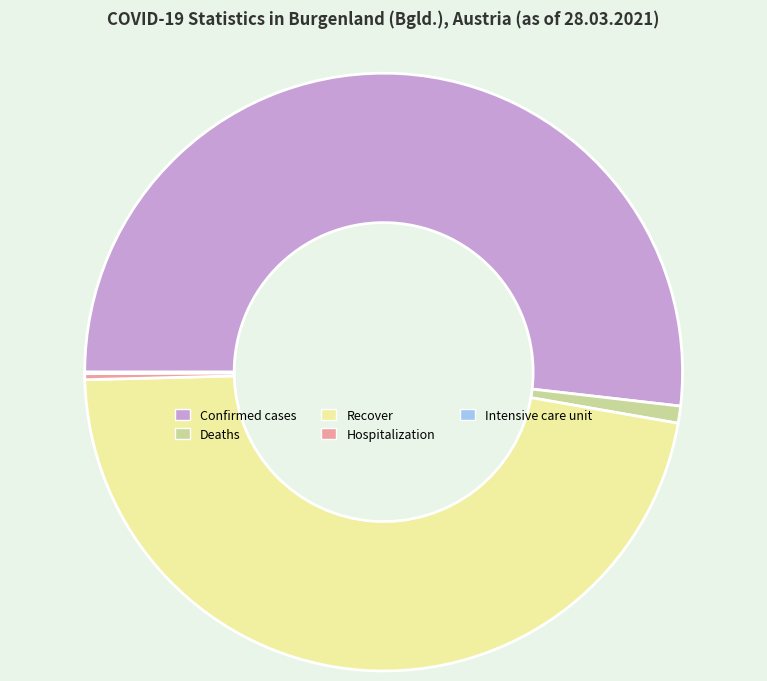

Which category has the biggest portion of the pie?

Confirmed cases